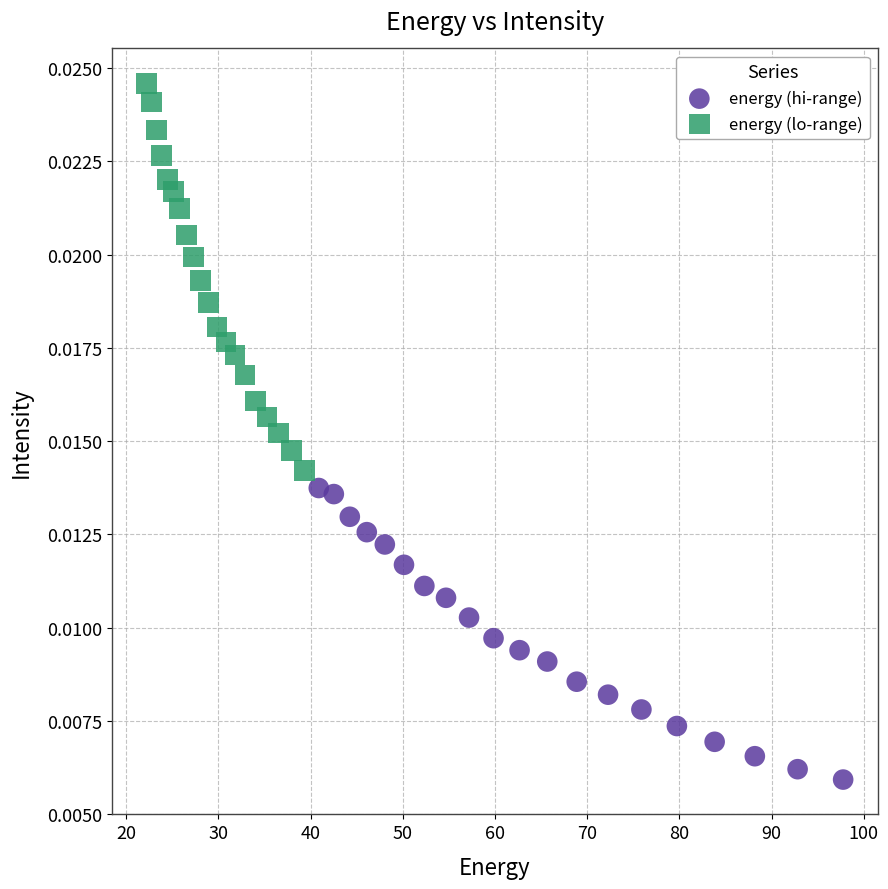

What are all the series names shown in the legend?

energy (hi-range), energy (lo-range)